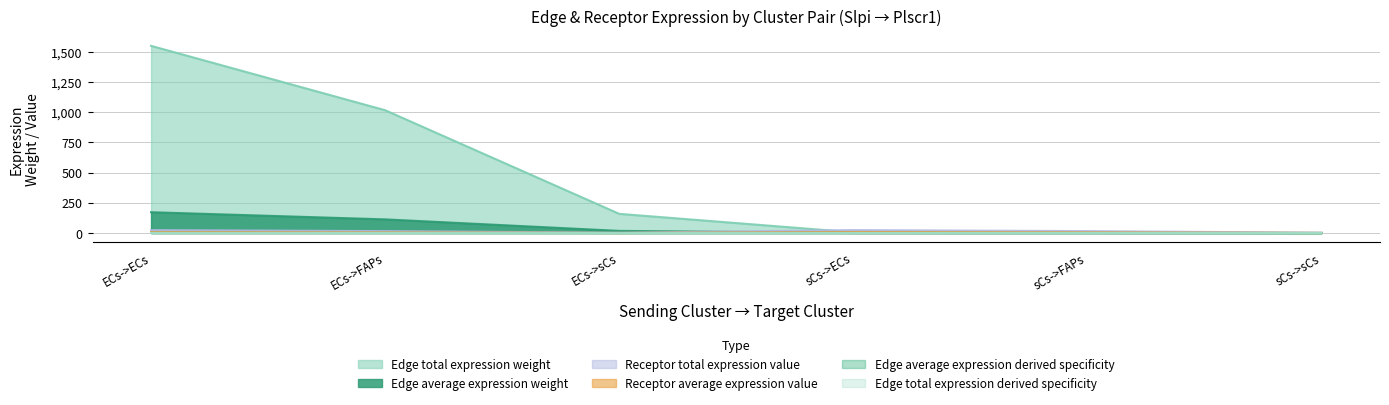

Does the chart display data point markers on the line(s)?

No